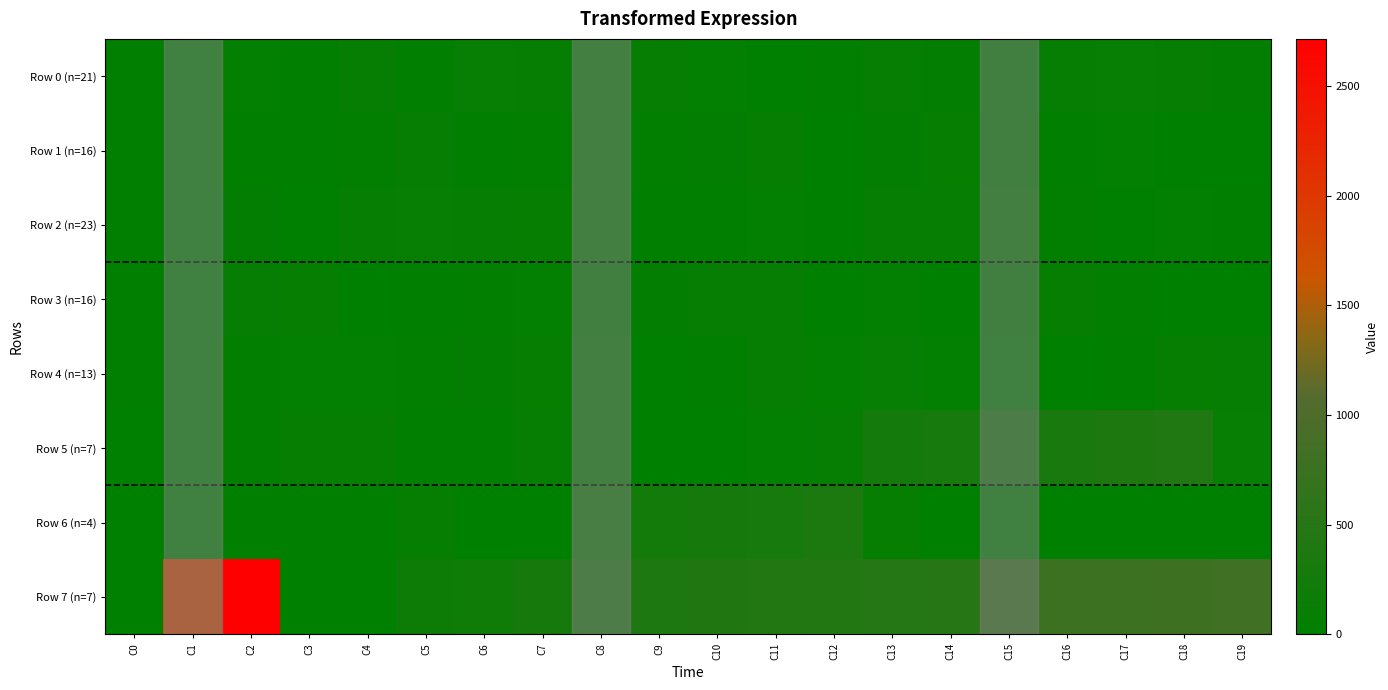

At how many categories does at least one series exceed 1091?

2